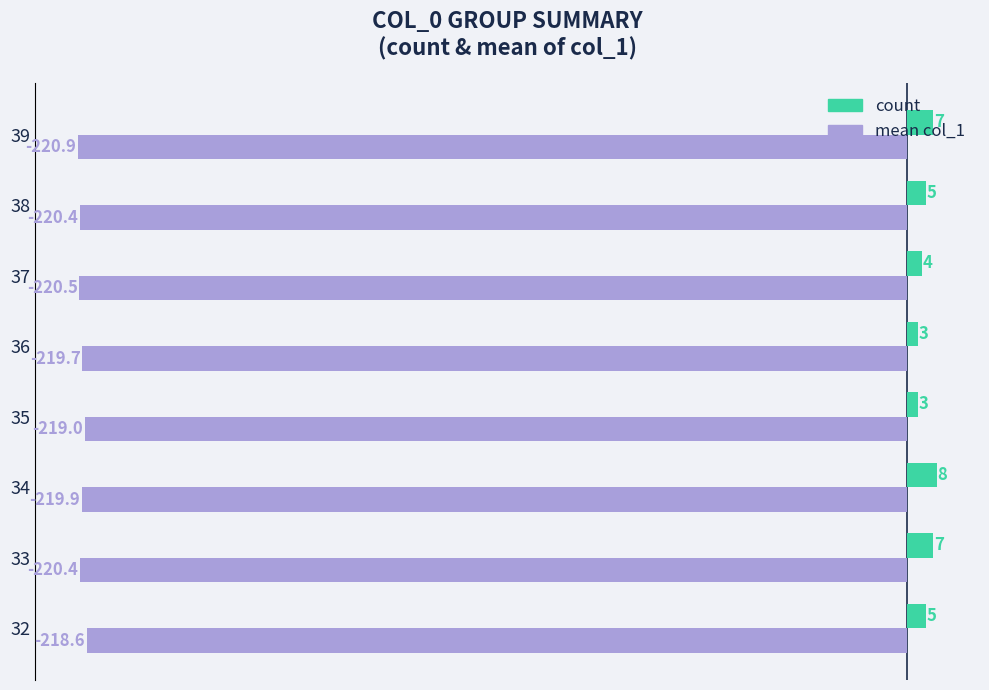

What is the highest value of the count series?

8.0